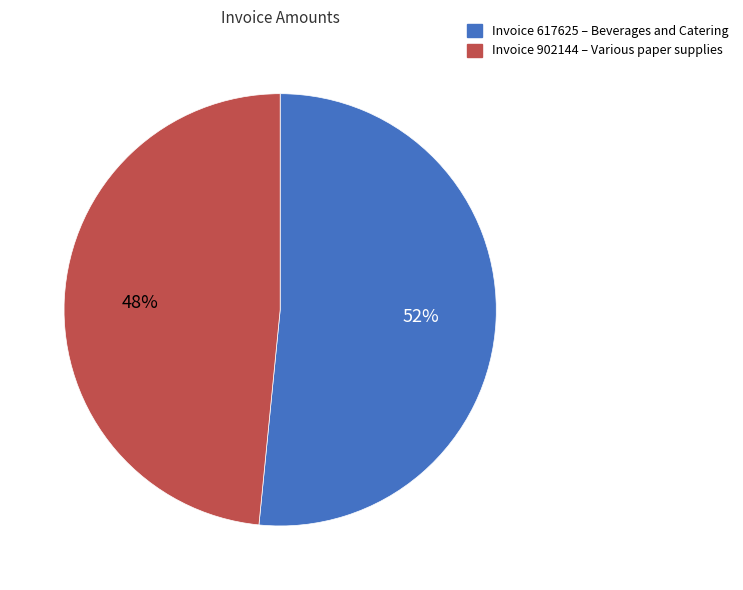

To the nearest percent, what is the average slice percentage?

50%